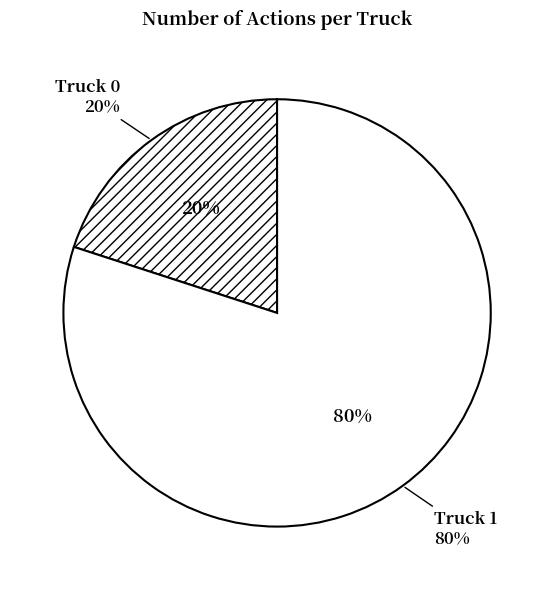

Between Truck 0 and Truck 1, which is larger?

Truck 1